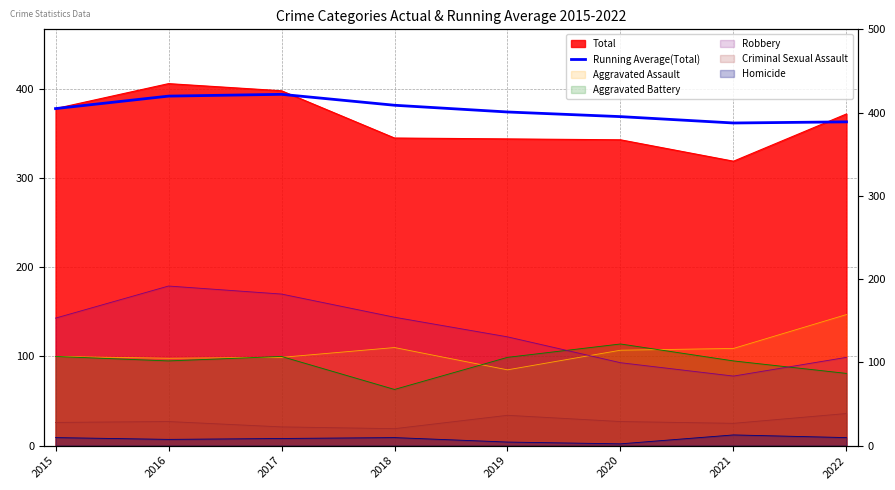

Where is the data nearest to the value 377?

2015